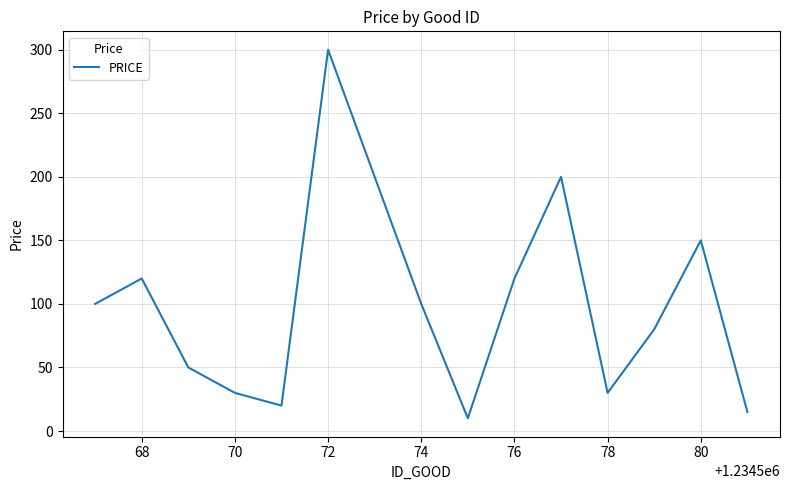

What is the greatest value displayed?

300